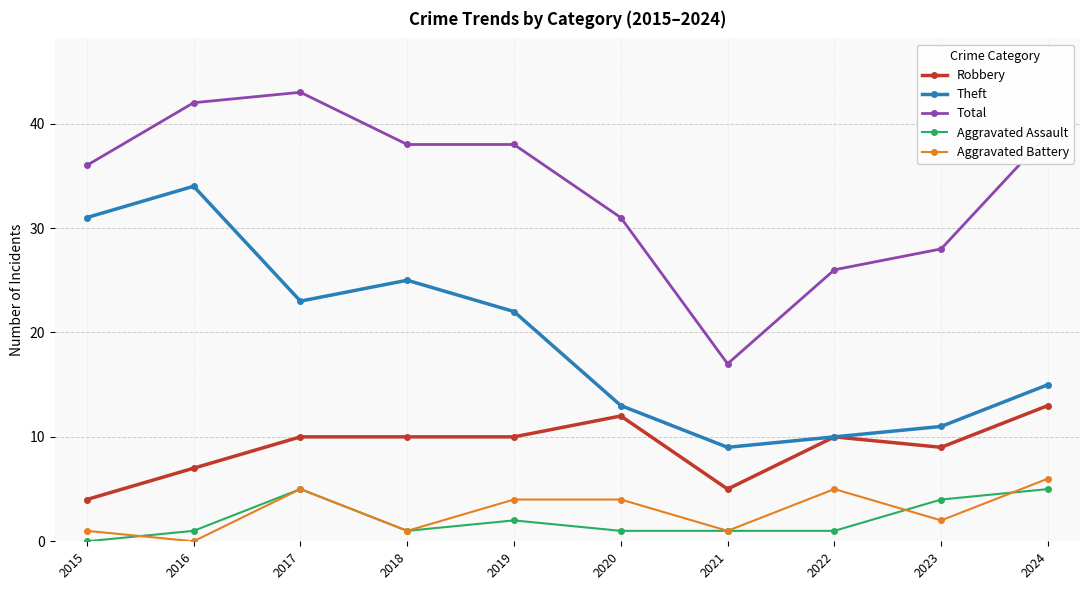

Which series has the largest total across all categories?

Total